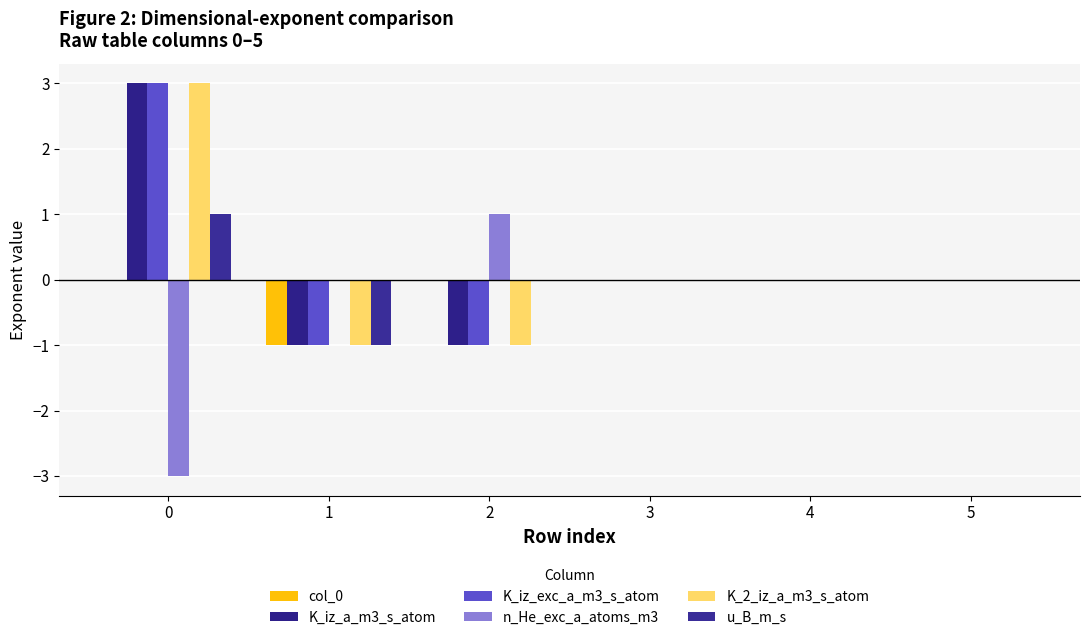

The value of col_0 at 2 is 0. True or false?

True